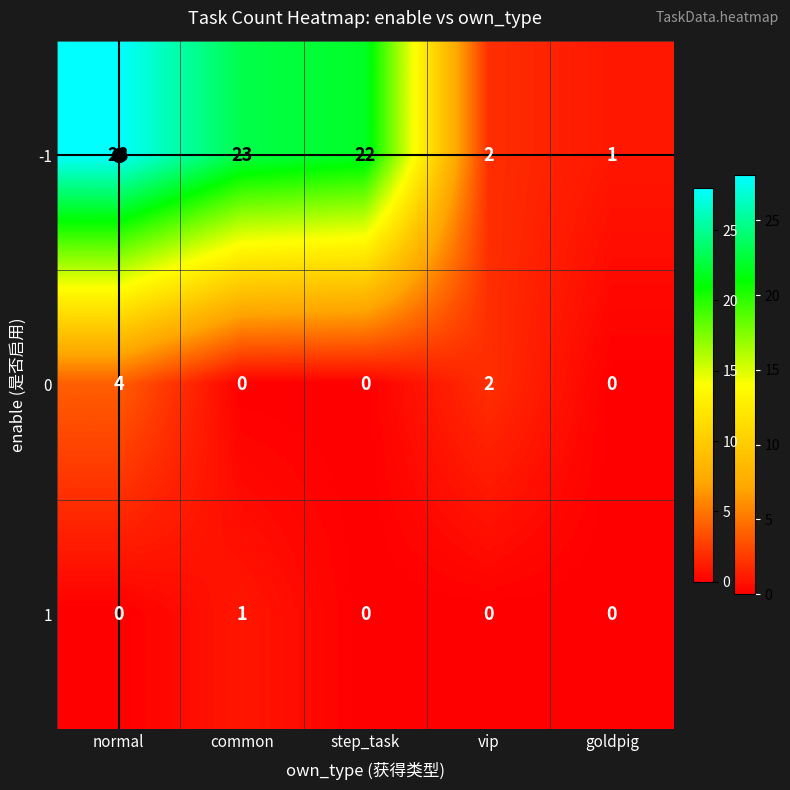

The value of 1 at common is 2. True or false?

False